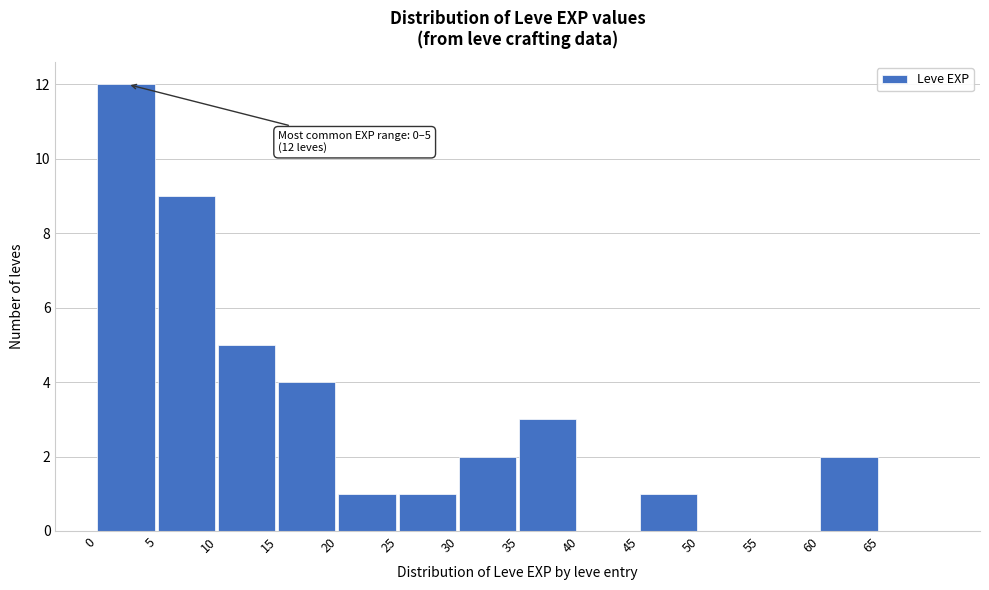

Over which range of the x-axis is the bar tallest?

0 to 5